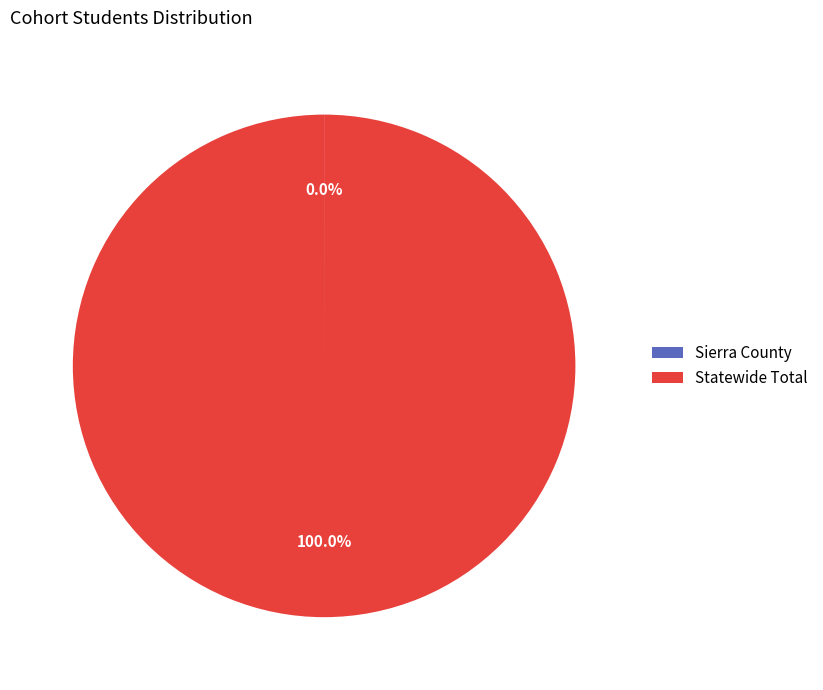

Which slice represents more than half of the pie?

Statewide Total